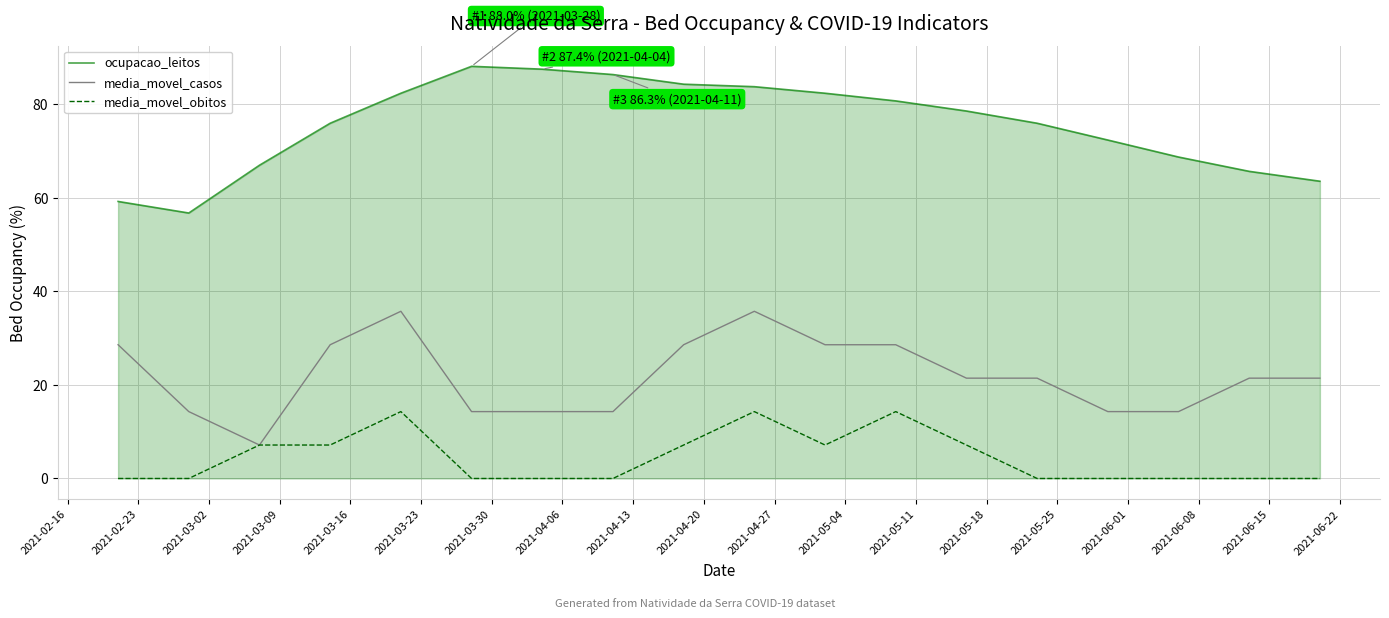

True or false: ocupacao_leitos and media_movel_obitos intersect in this chart.

False